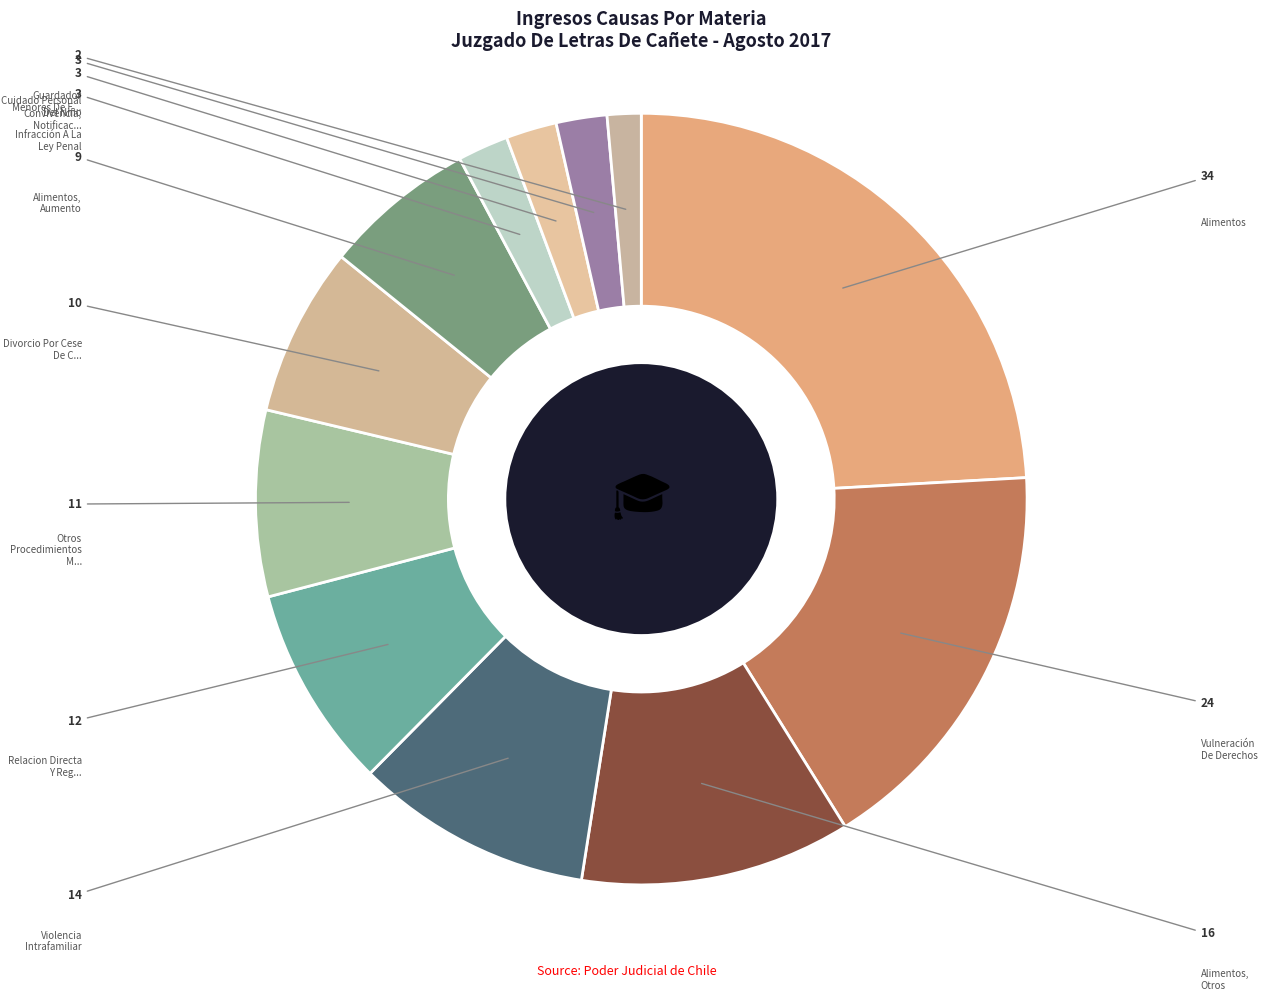

Rank the categories by value from lowest to highest.

Guardador Menores De Edad, Nombramiento, Infracción A La Ley Penal, Convivencia, Notificacion Cese, Cuidado Personal Del Niño, Alimentos, Aumento, Divorcio Por Cese De Convivencia, Otros Procedimientos Menores, Relacion Directa Y Regular Con El Niño, Violencia Intrafamiliar, Alimentos, Otros, Vulneración De Derechos, Alimentos